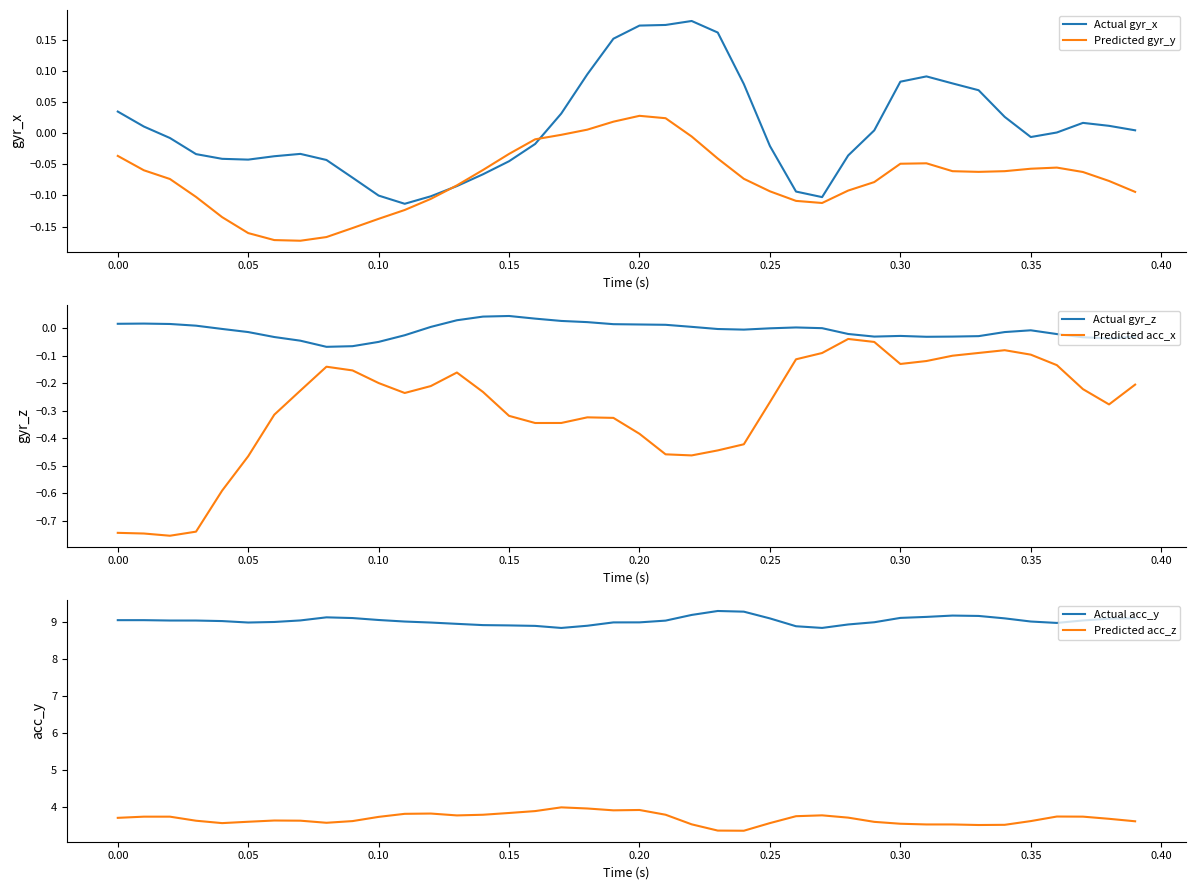

Is it true that Predicted acc_x equals -0.1 at 0.15?

False